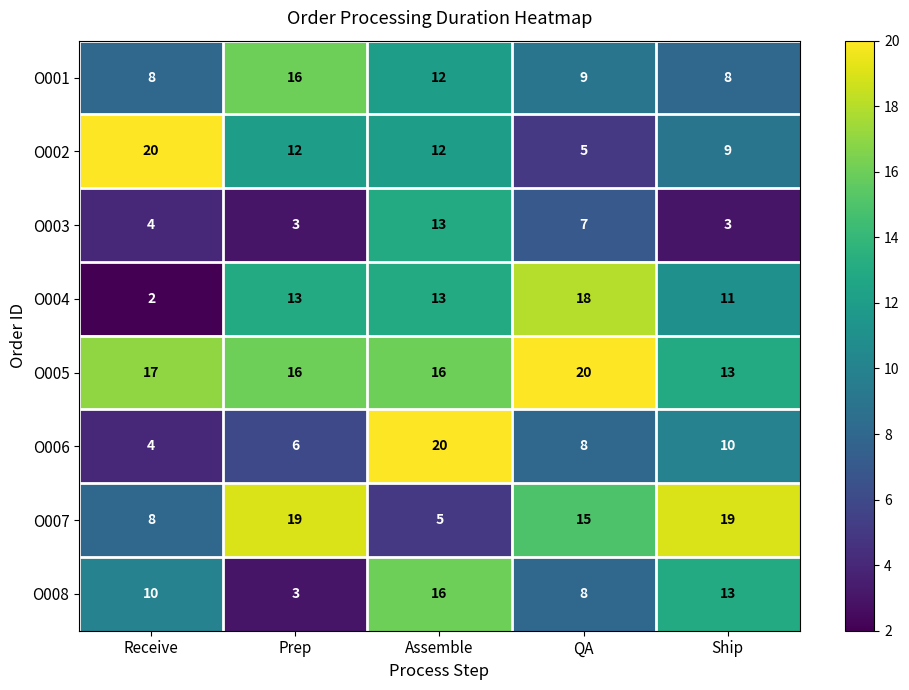

What is the sum of all O001 values?

53